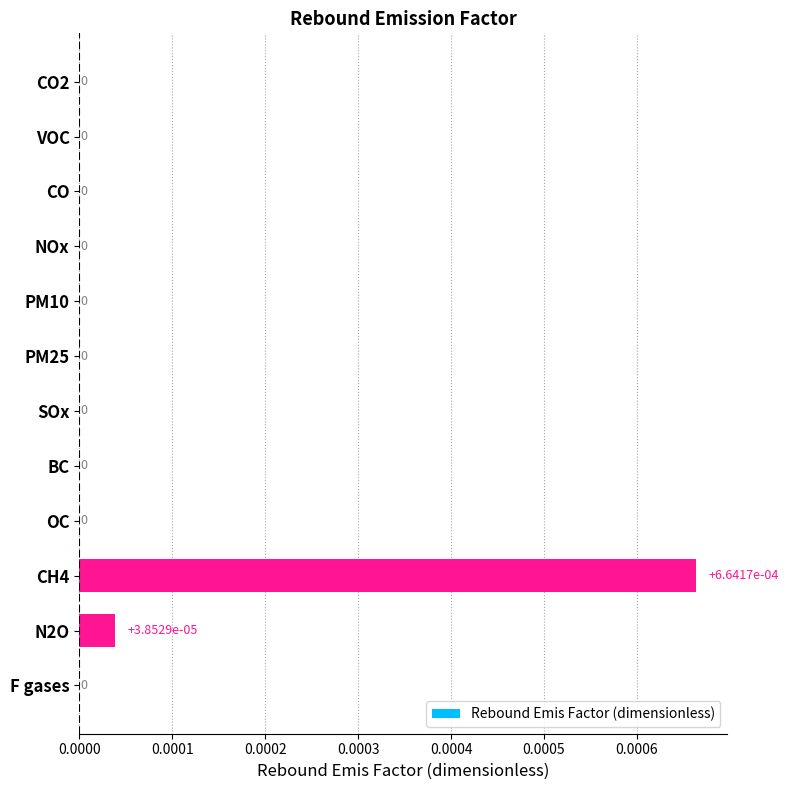

The chart shows a value of 0.0 at BC. True or false?

True